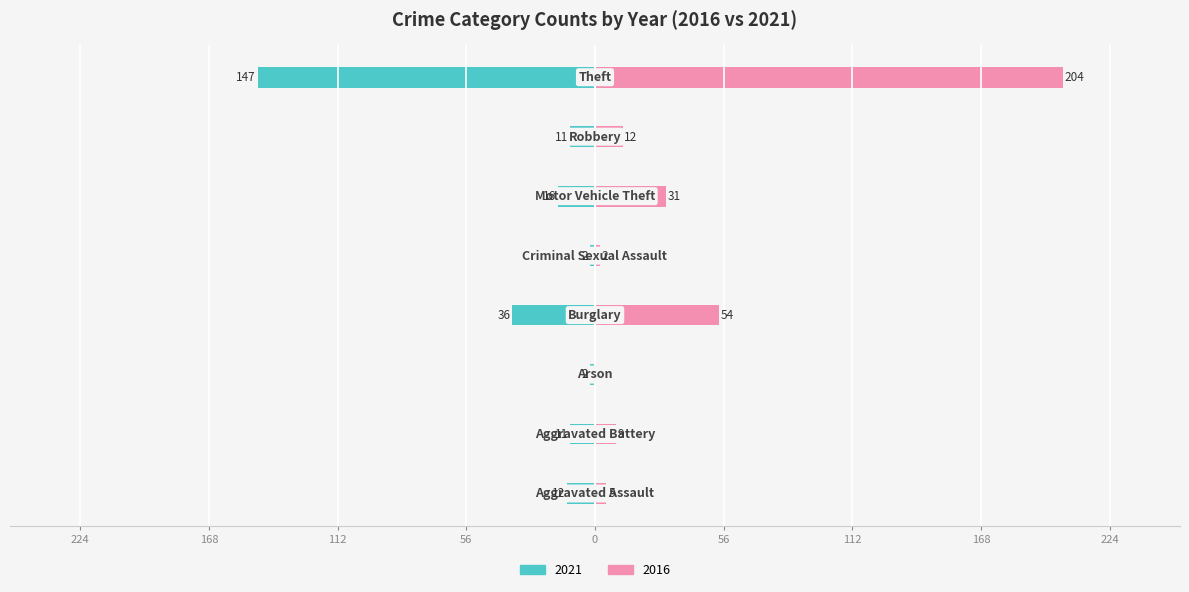

At how many categories does at least one series exceed -66?

8